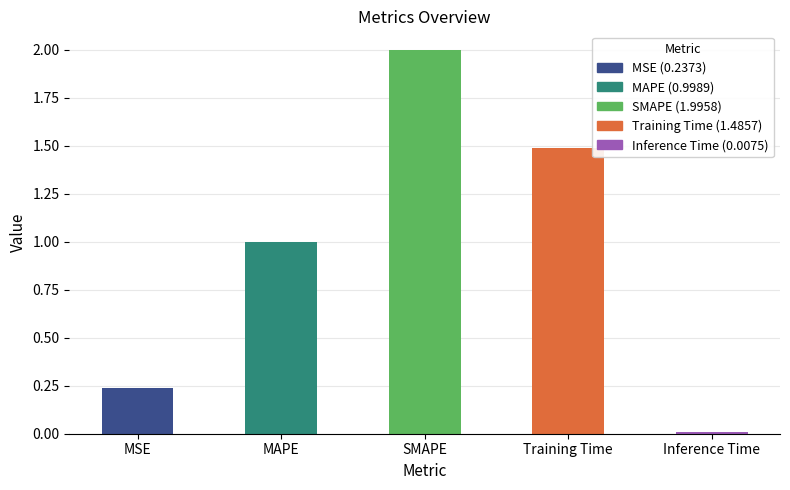

What is the average value?

0.9